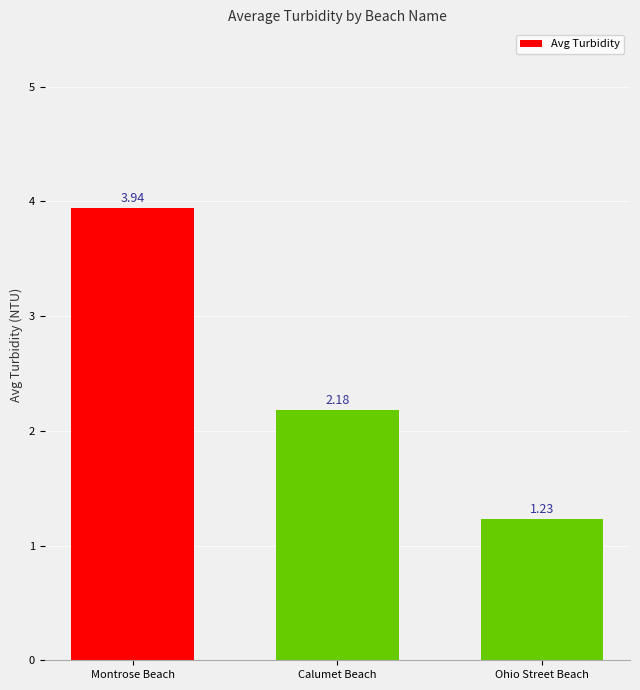

List the labels in order of value, largest first.

Montrose Beach, Calumet Beach, Ohio Street Beach